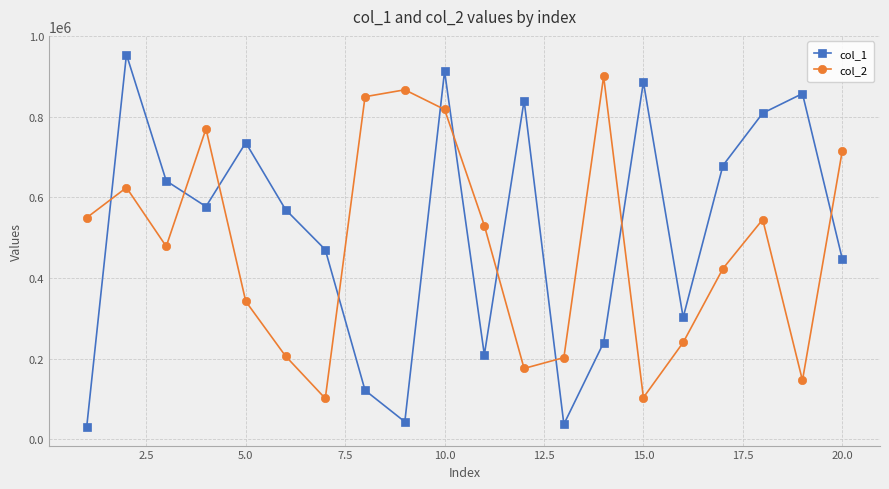

How many lines are shown in the chart?

2